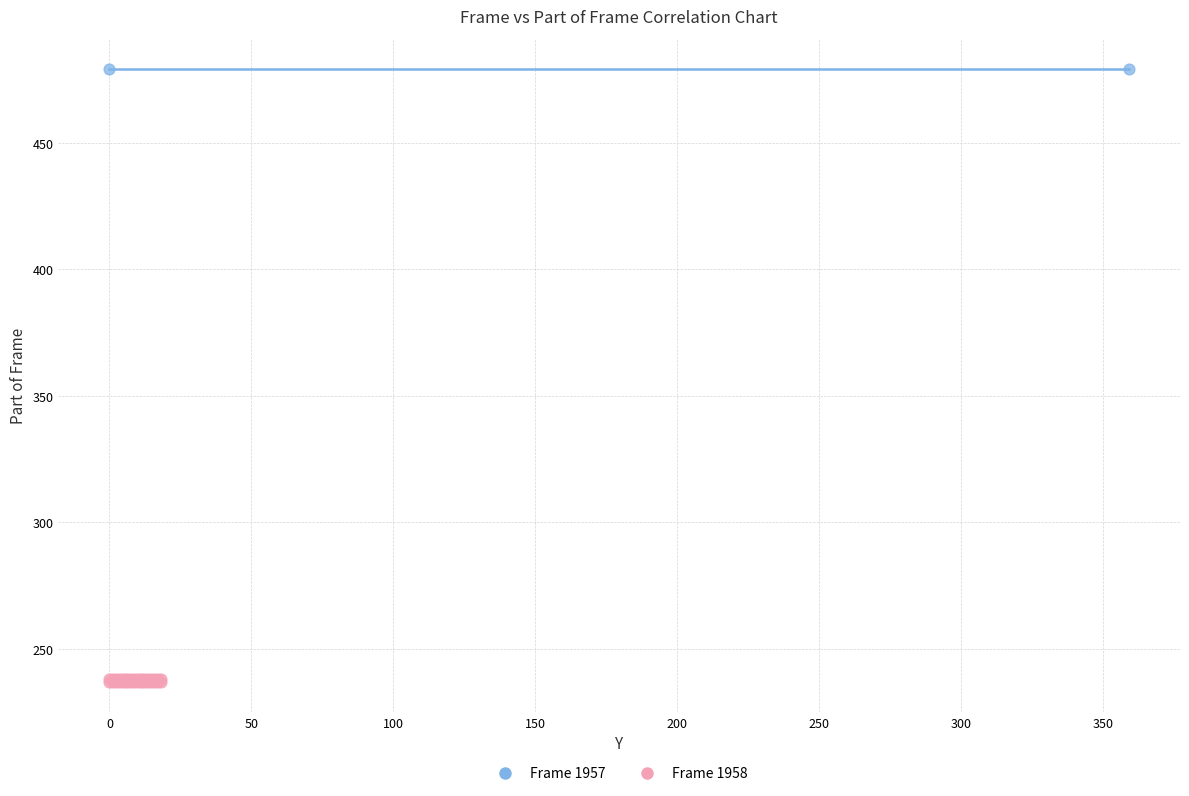

What are all the series names shown in the legend?

Frame 1957, Frame 1958